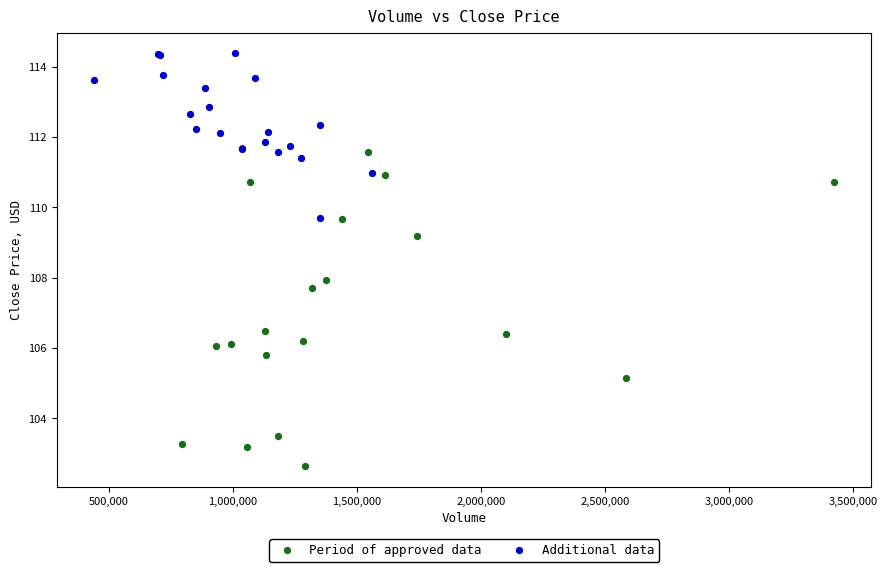

Which series contains the highest Y value?

Additional data